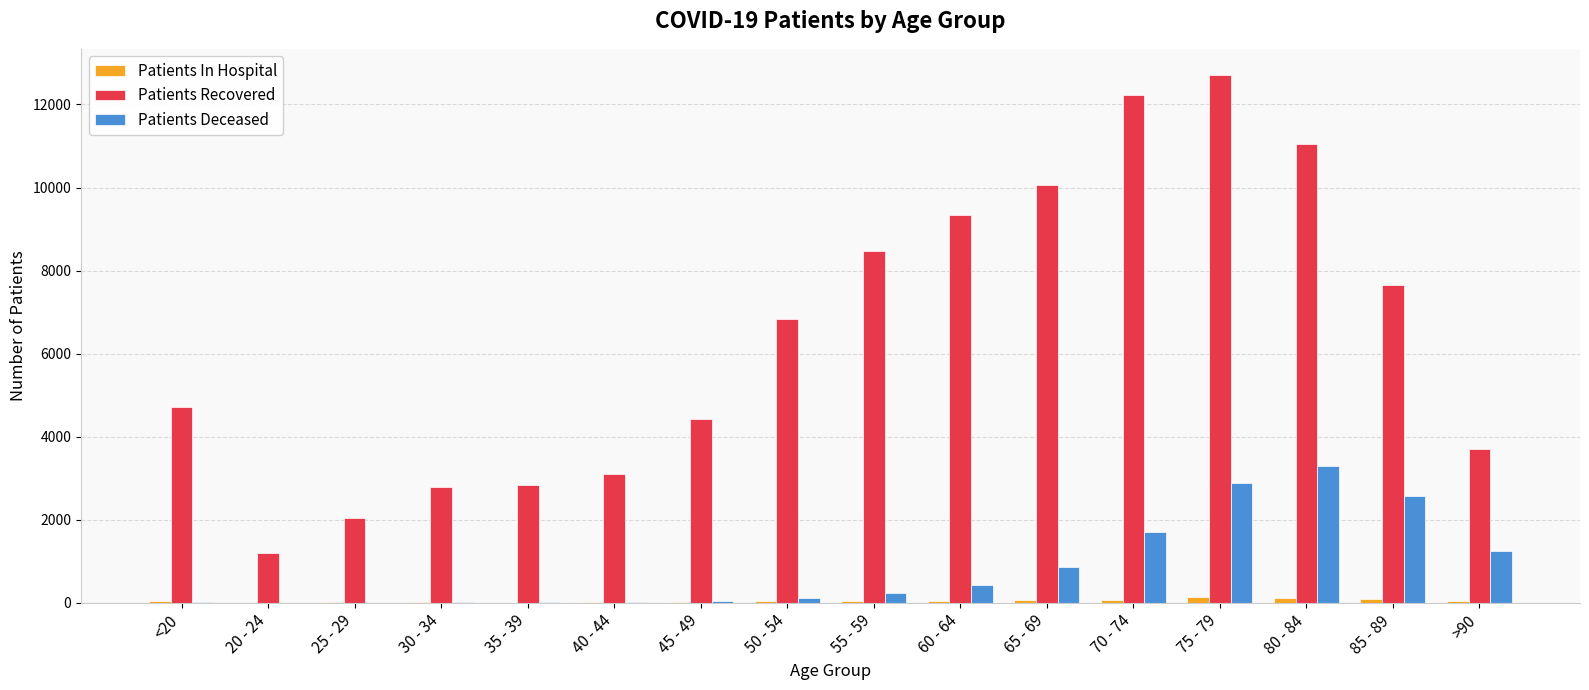

What is the approximate value of Patients Recovered at 80 - 84?

11056